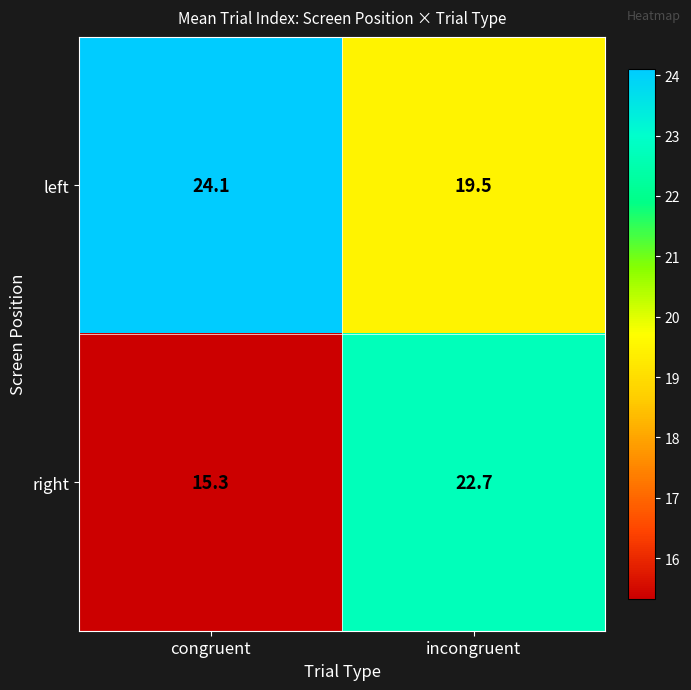

At congruent, list the series in order from smallest to largest.

right, left